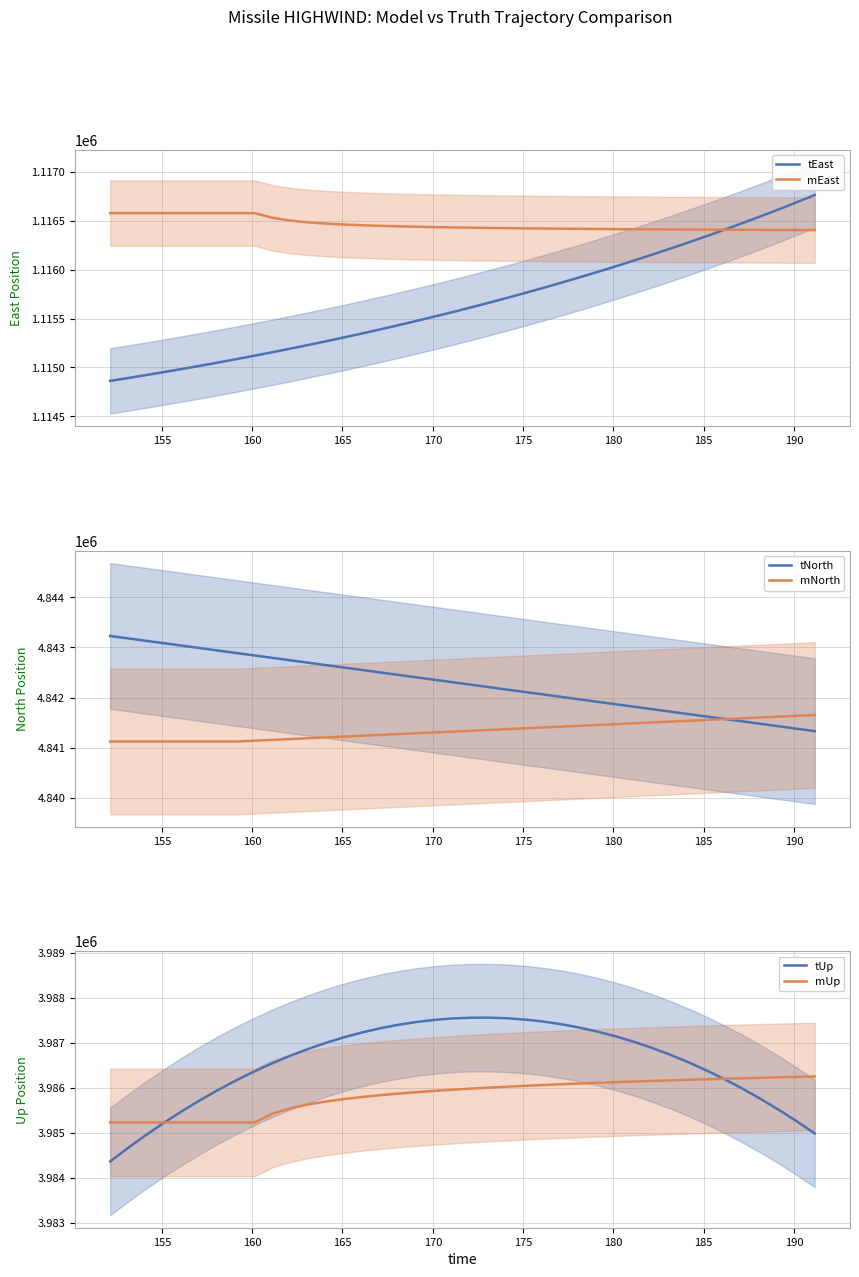

True or false: tUp and mNorth intersect in this chart.

False